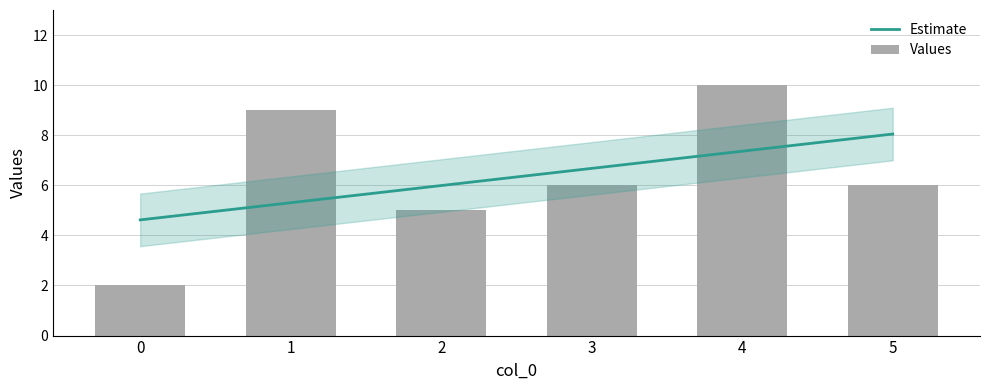

Reading left to right, extract all data points from this chart.

0=2	1=9	2=5	3=6	4=10	5=6